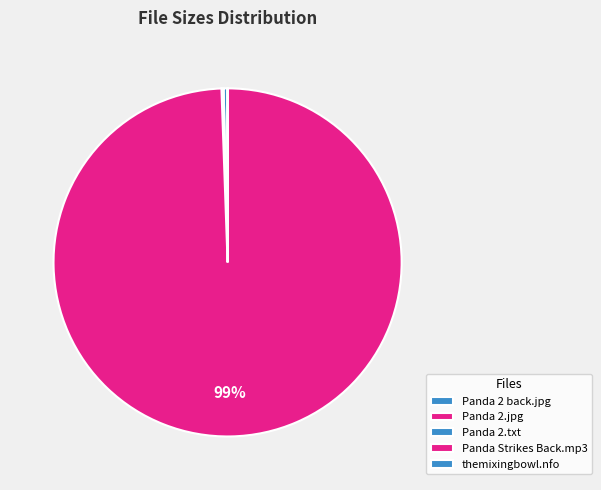

To the nearest percent, what is the average slice percentage?

20%